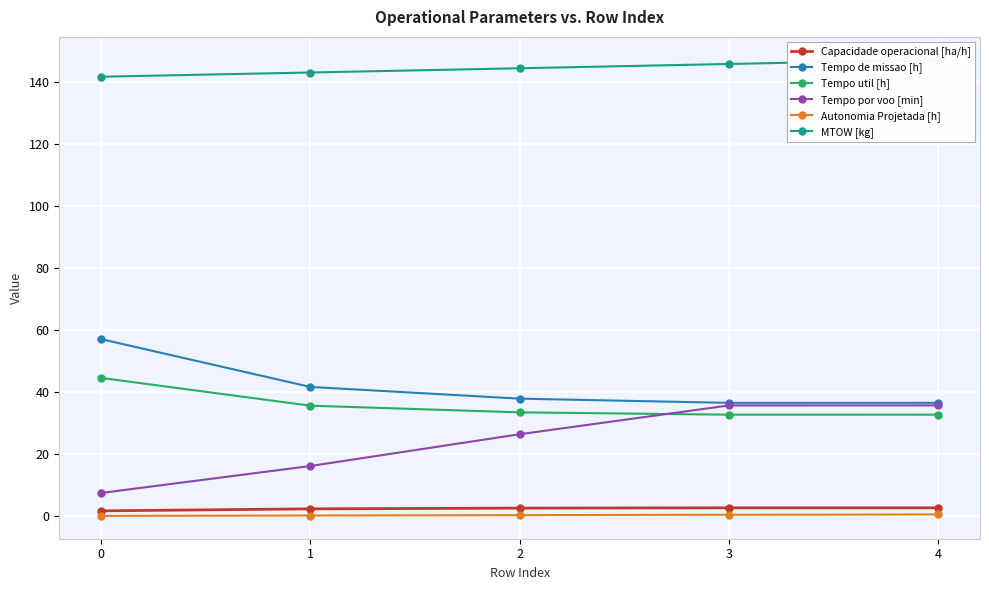

Rank the series by their maximum value, from highest to lowest.

MTOW [kg], Tempo de missao [h], Tempo util [h], Tempo por voo [min], Capacidade operacional [ha/h], Autonomia Projetada [h]